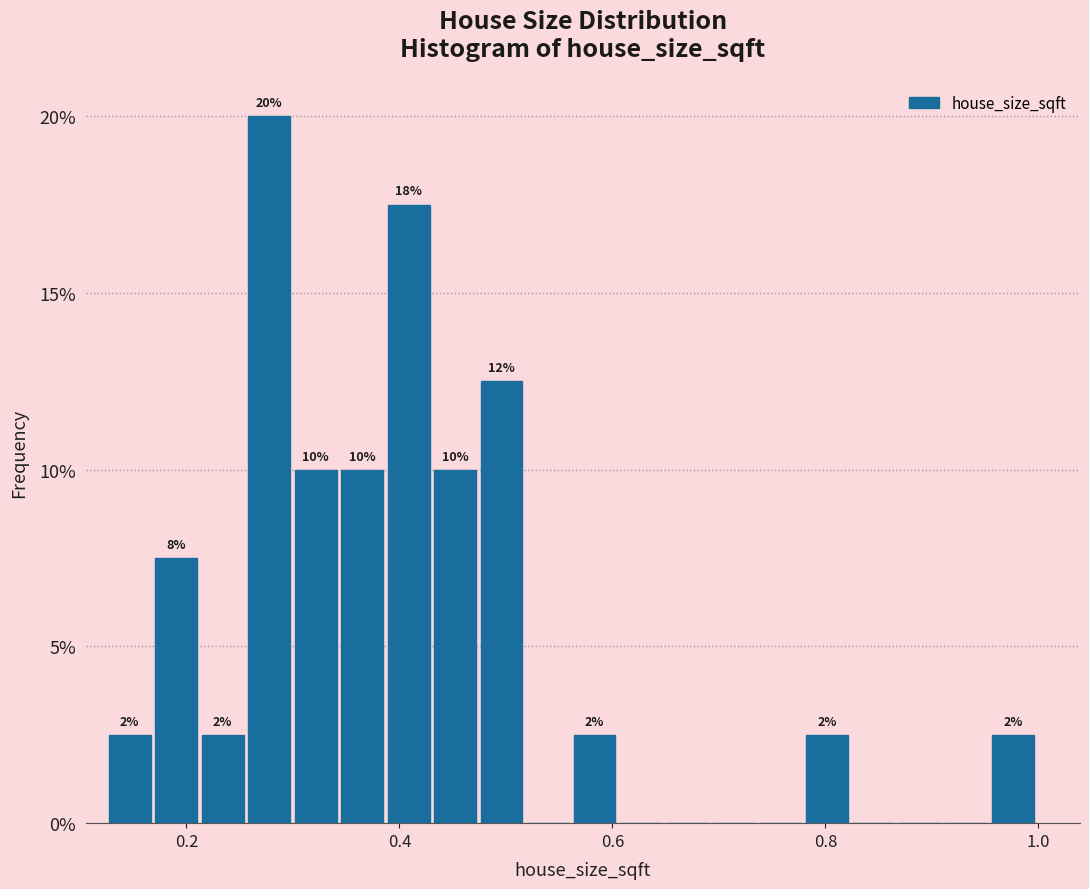

Around what value on the x-axis is the tallest bar? Give the approximate position of its centre, as read against the axis.

0.28